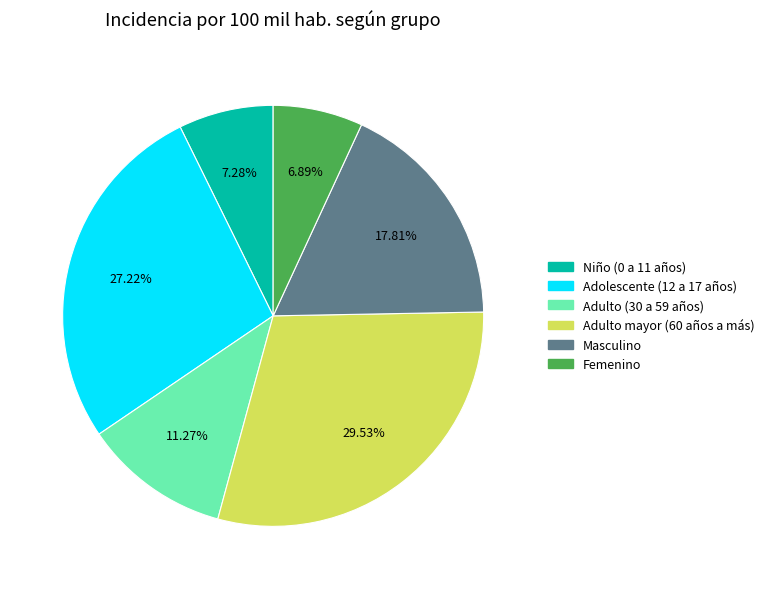

Is there a majority slice in this chart?

No